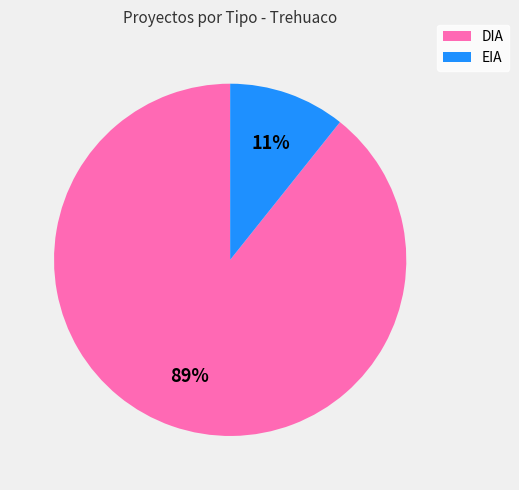

True or false: DIA accounts for 89% of the total.

True